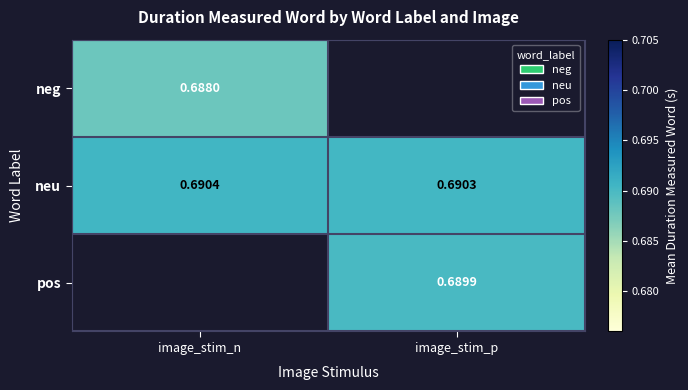

At which label does neu reach its minimum?

image_stim_p